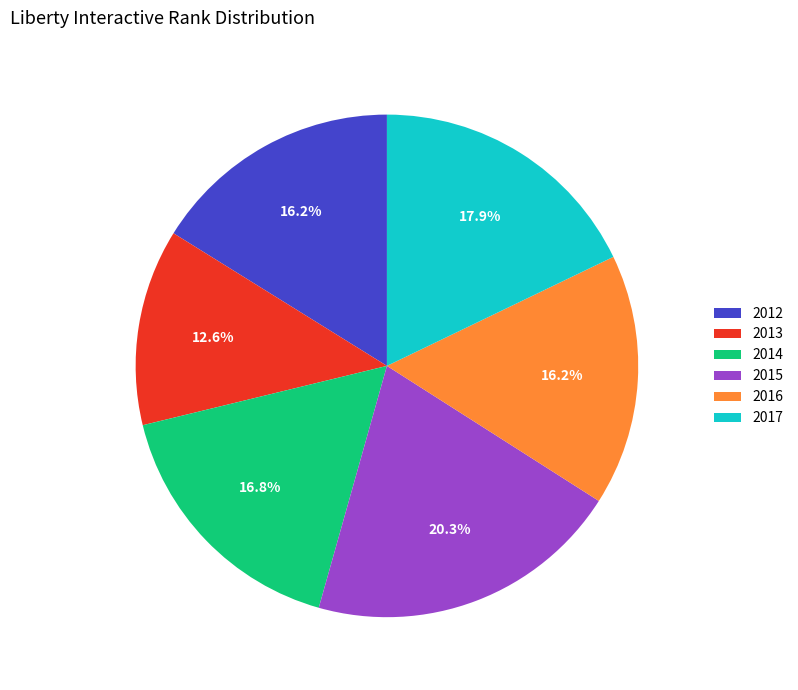

The 2015 slice represents 20% of the pie. True or false?

True